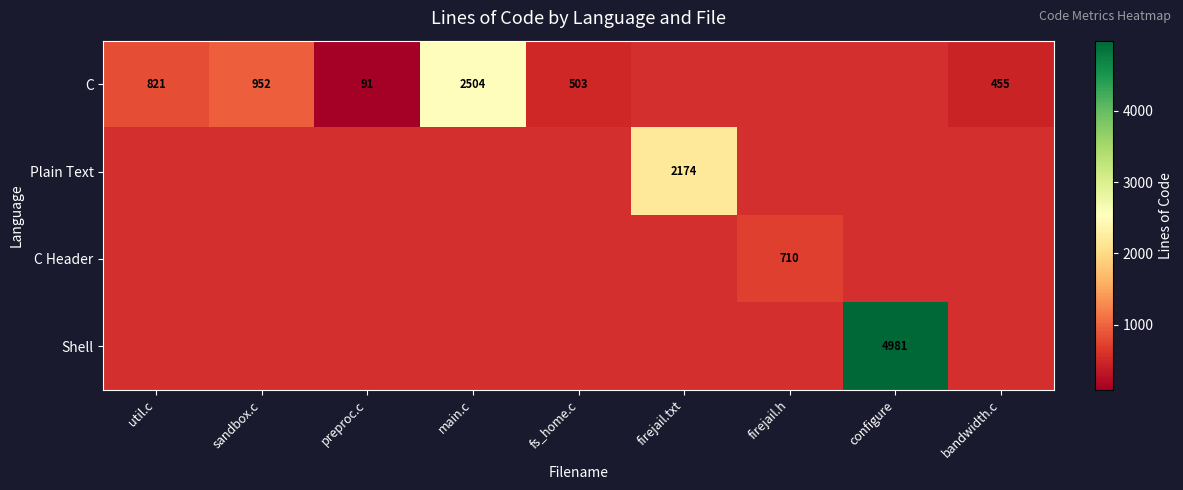

How many data points in C are less than 952?

4